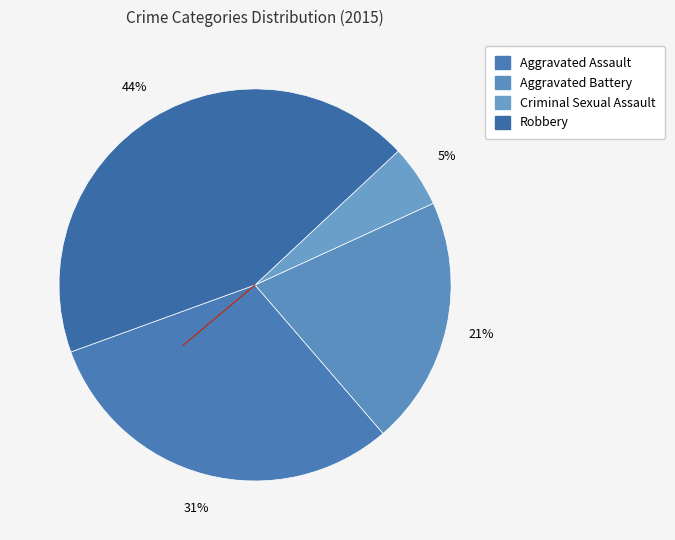

True or false: Criminal Sexual Assault accounts for 5% of the total.

True